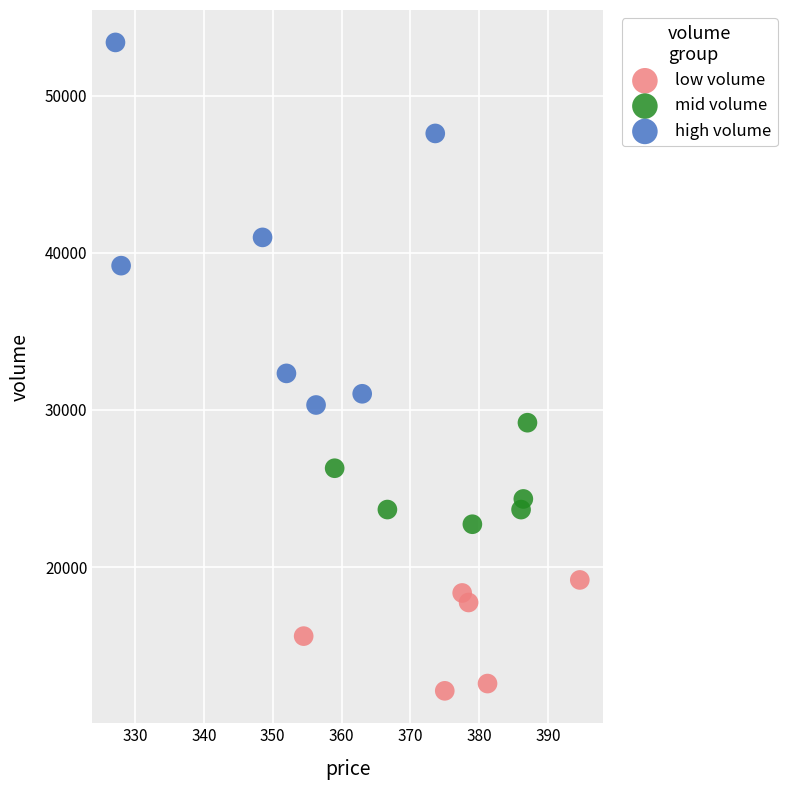

Which series has the widest spread of Y values?

high volume